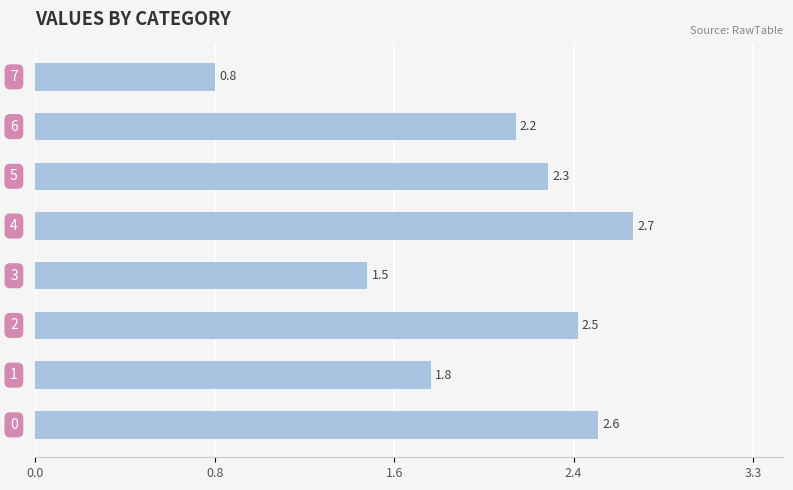

Does the chart contain any negative values?

No